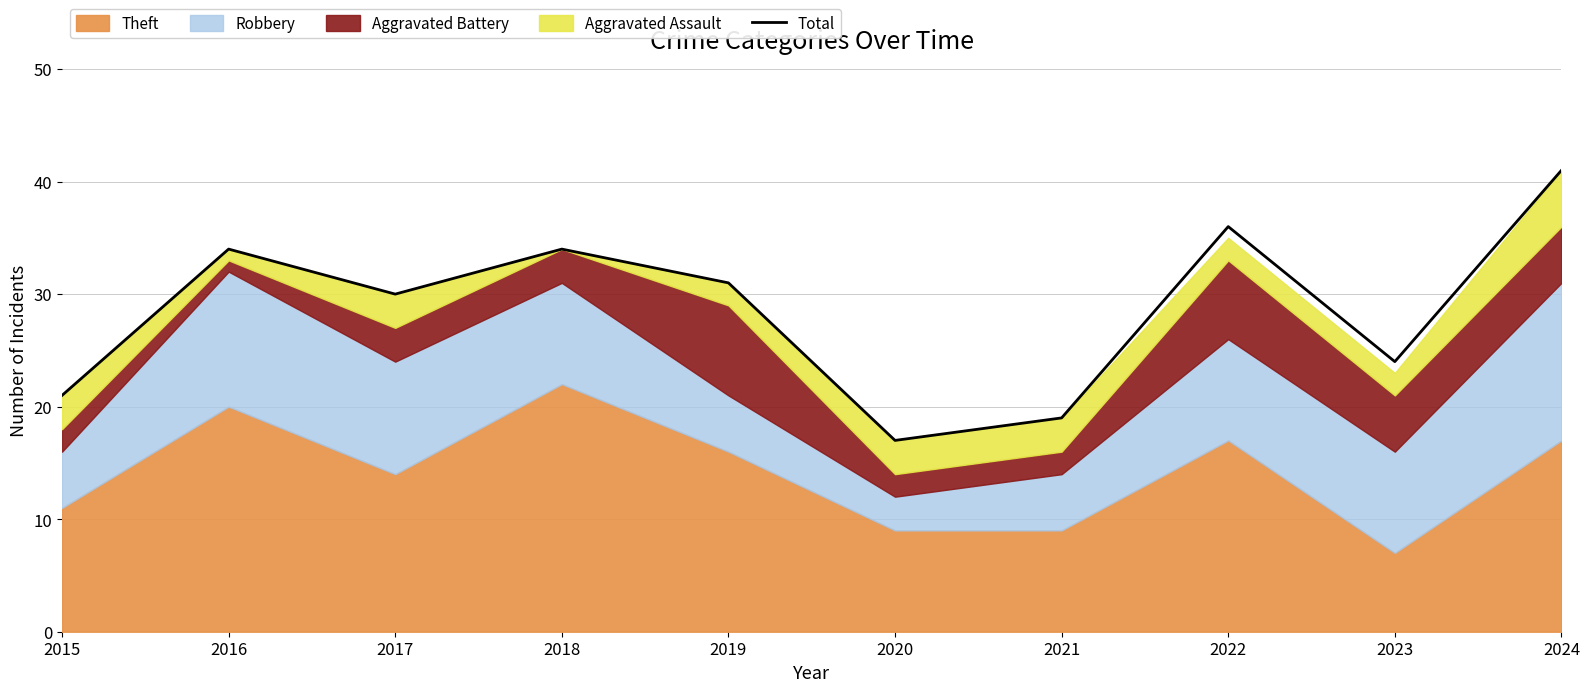

Which category has the lowest value across all series?

2020